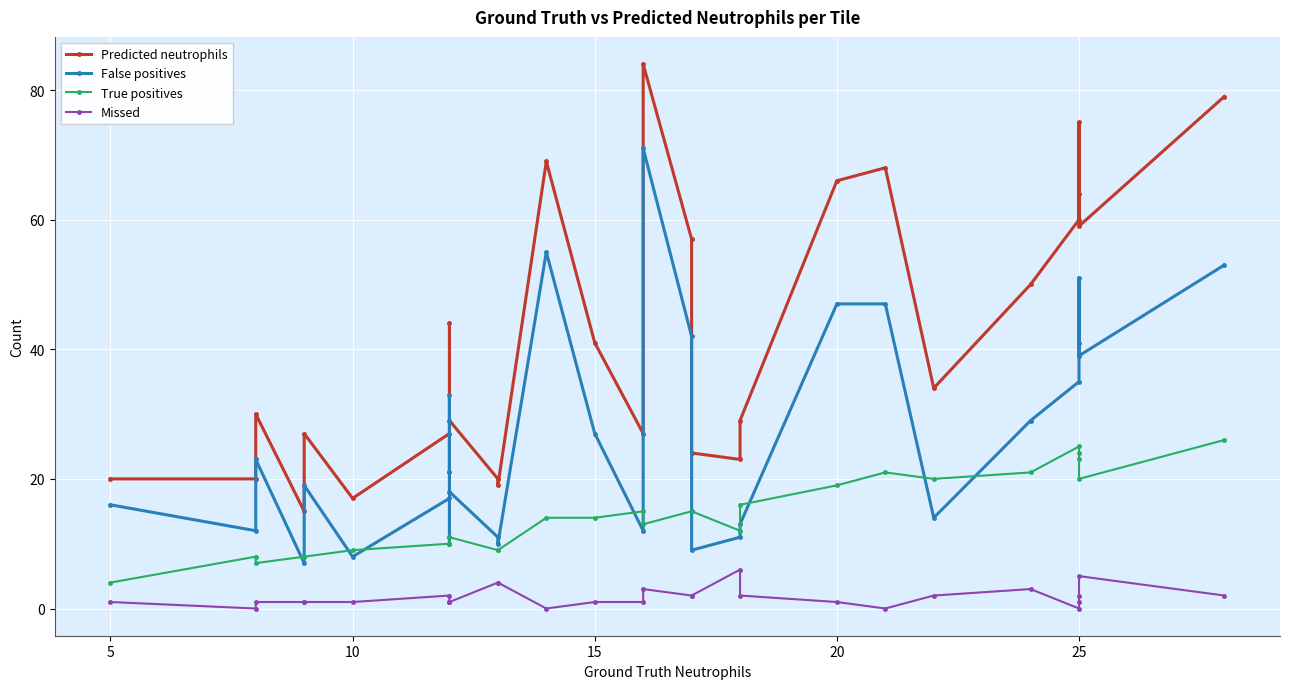

True or false: True positives and Predicted neutrophils intersect in this chart.

False